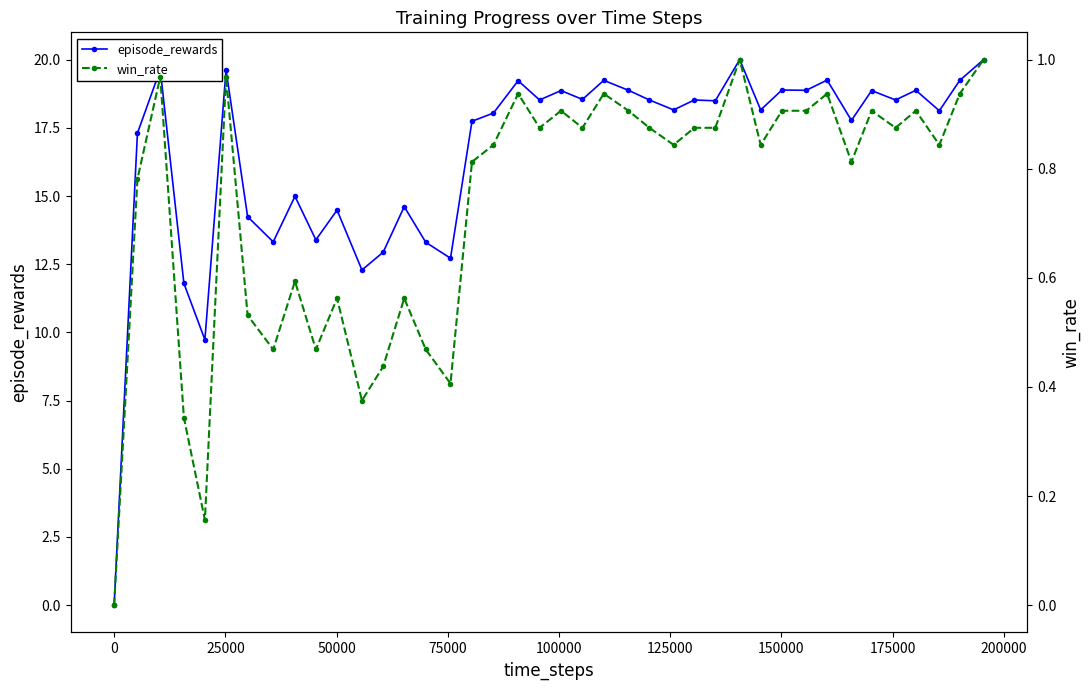

What is the value of the episode_rewards point at the 7th from the left?

14.2